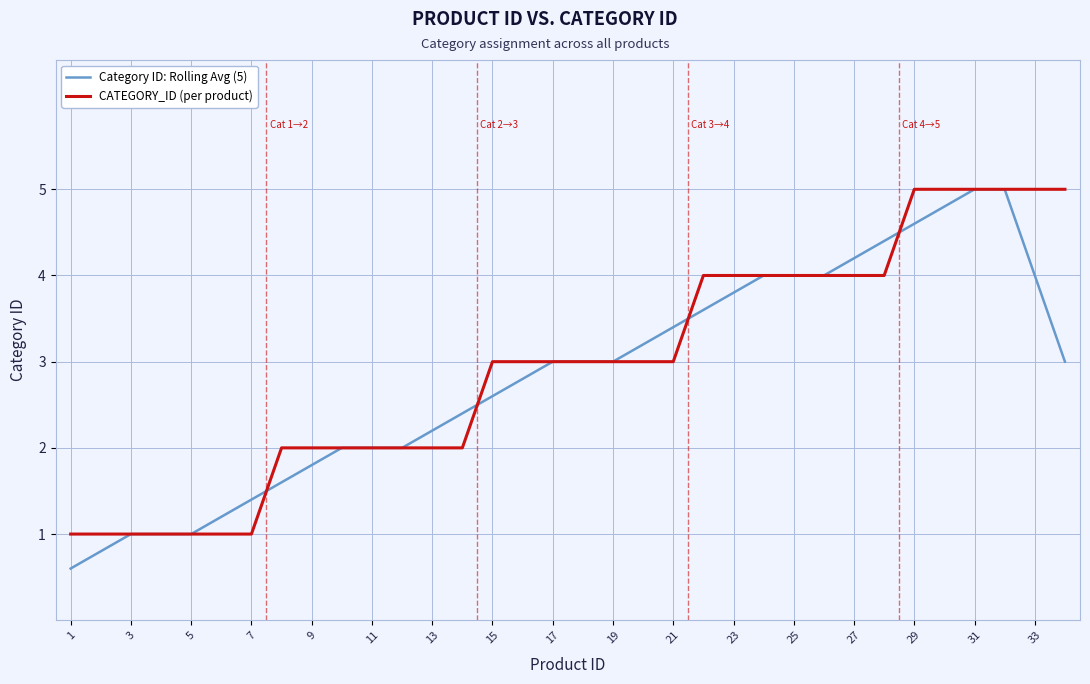

Which series has the largest total across all categories?

CATEGORY_ID (per product)